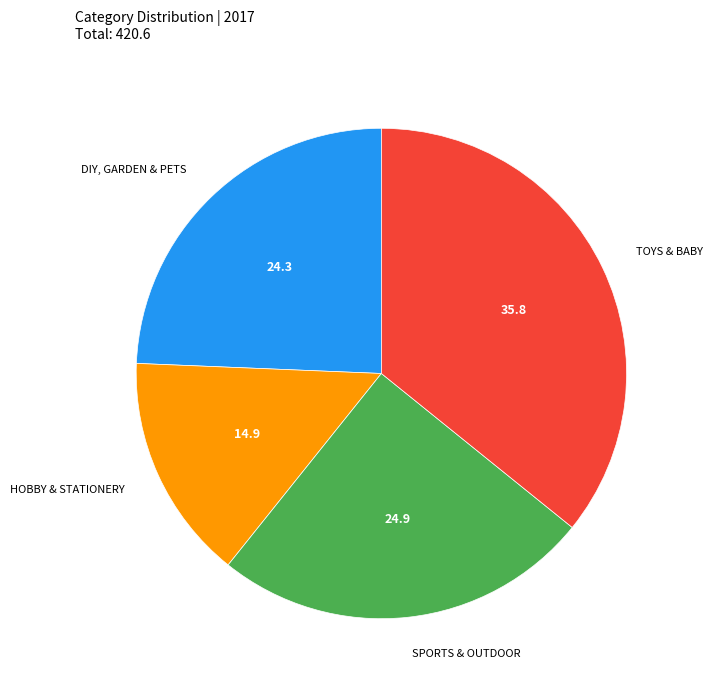

Is there any slice that represents more than half of the pie?

No